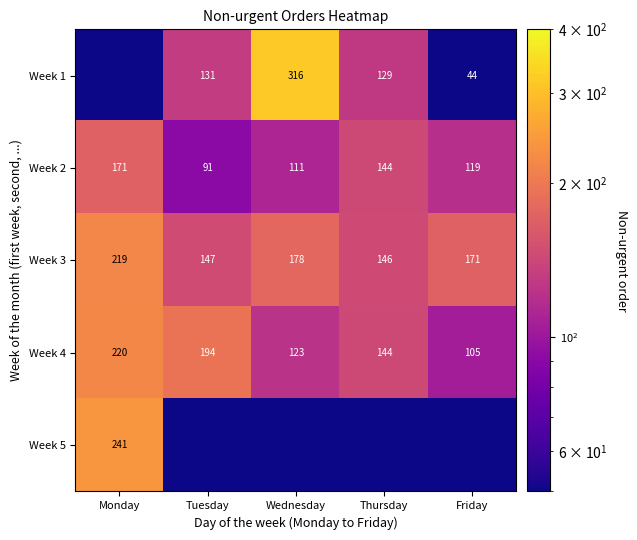

True or false: Week 1 has a value of 44.0 at Friday.

True